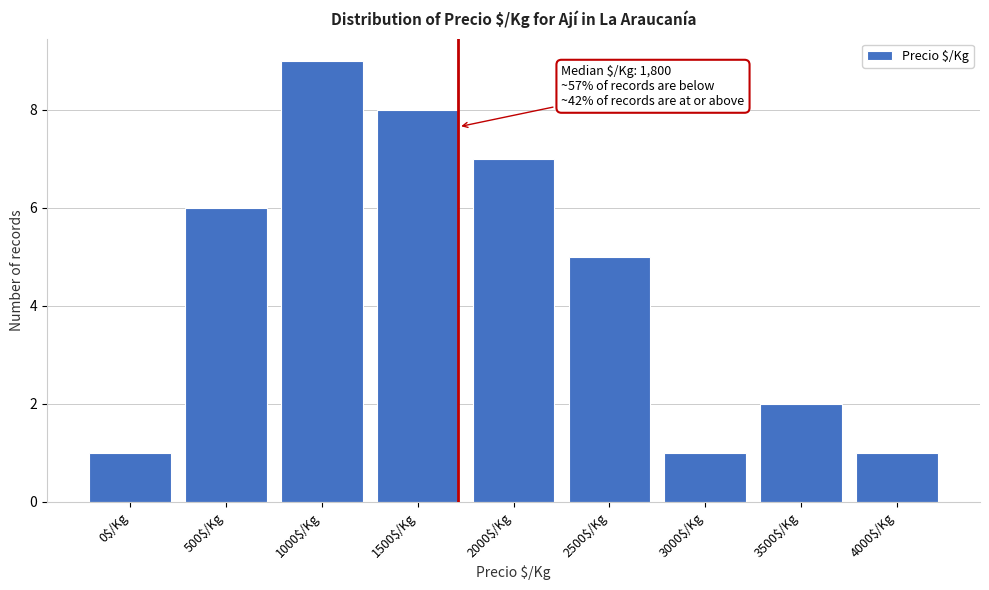

Reading left to right, list all the values displayed in this chart.

1	6	9	8	7	5	1	2	1